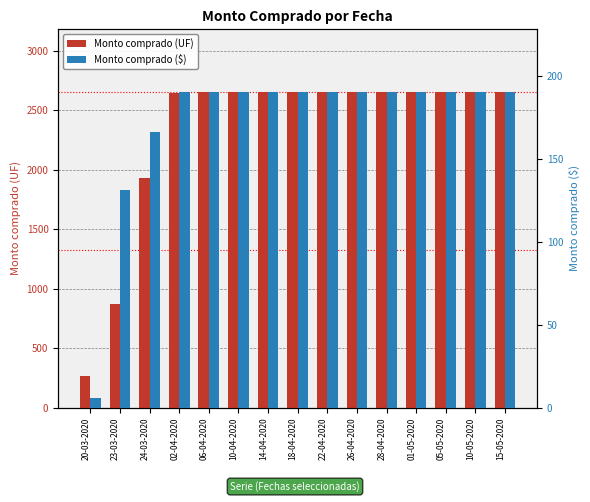

Is it true that Monto comprado ($) equals 52 at 15-05-2020?

False